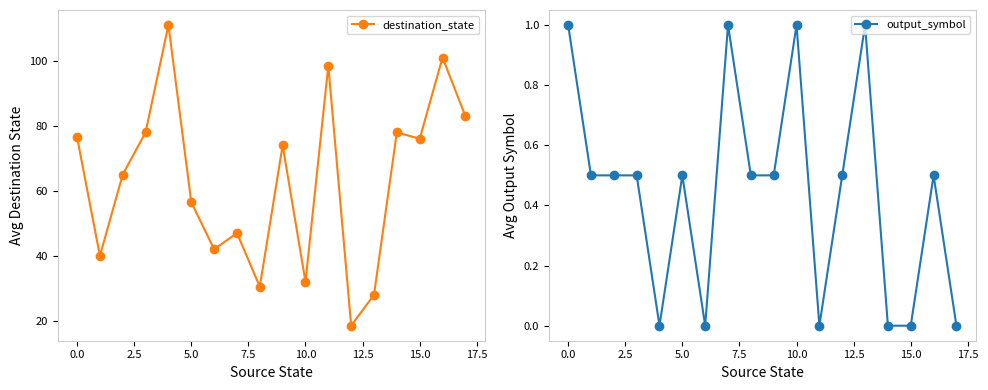

What is the lowest value of the destination_state series?

18.5